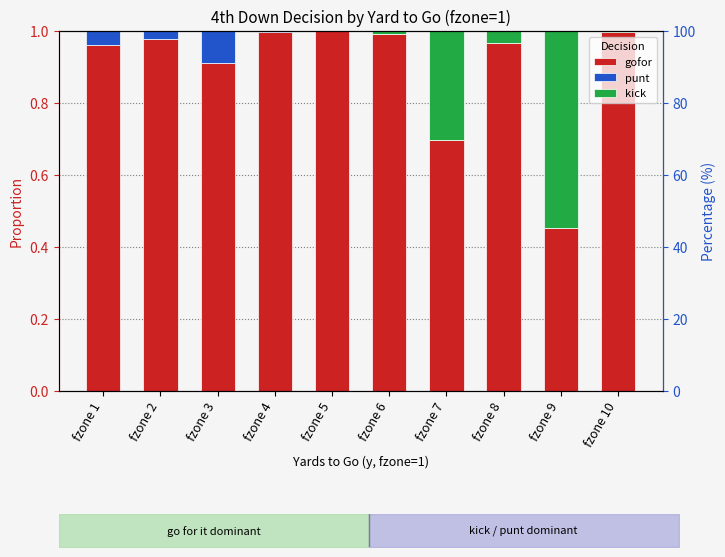

Which series has the widest spread of values?

gofor